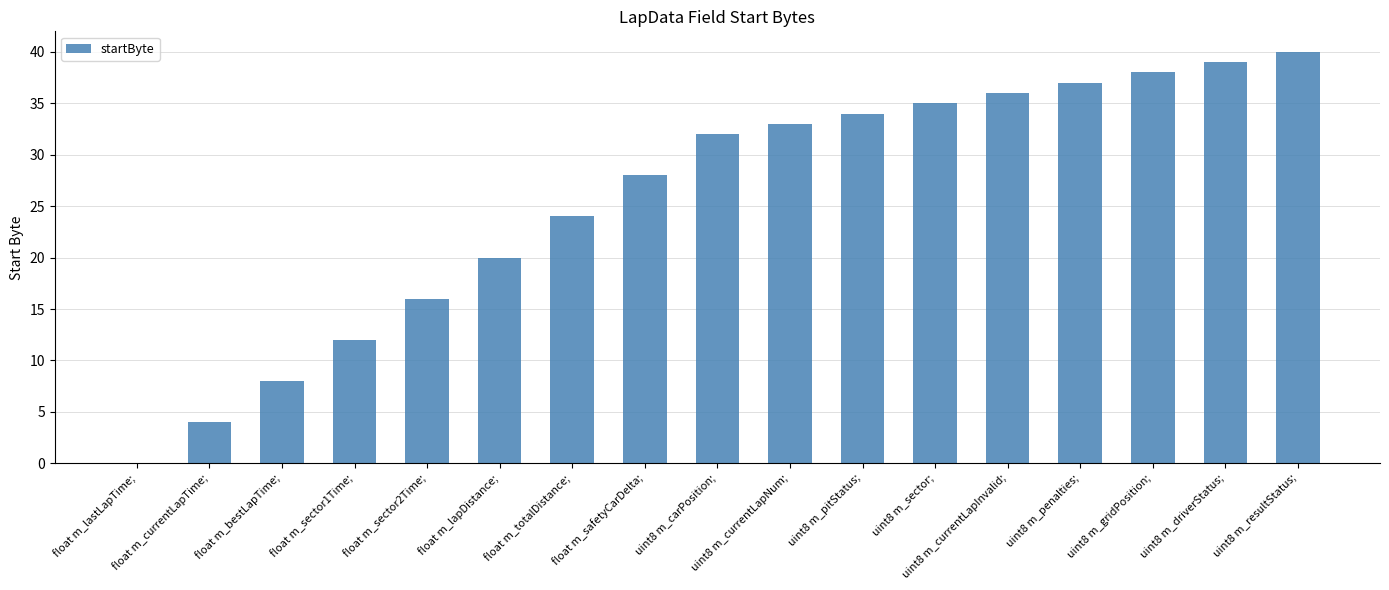

Does the chart contain stacked bars?

No